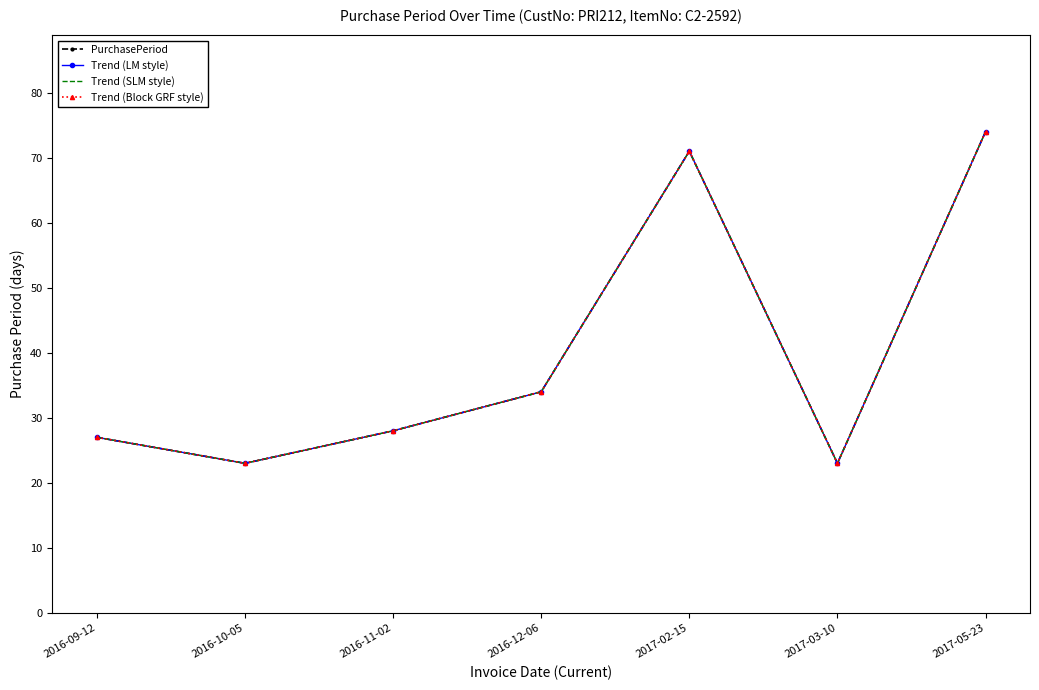

What is the maximum value for PurchasePeriod?

74